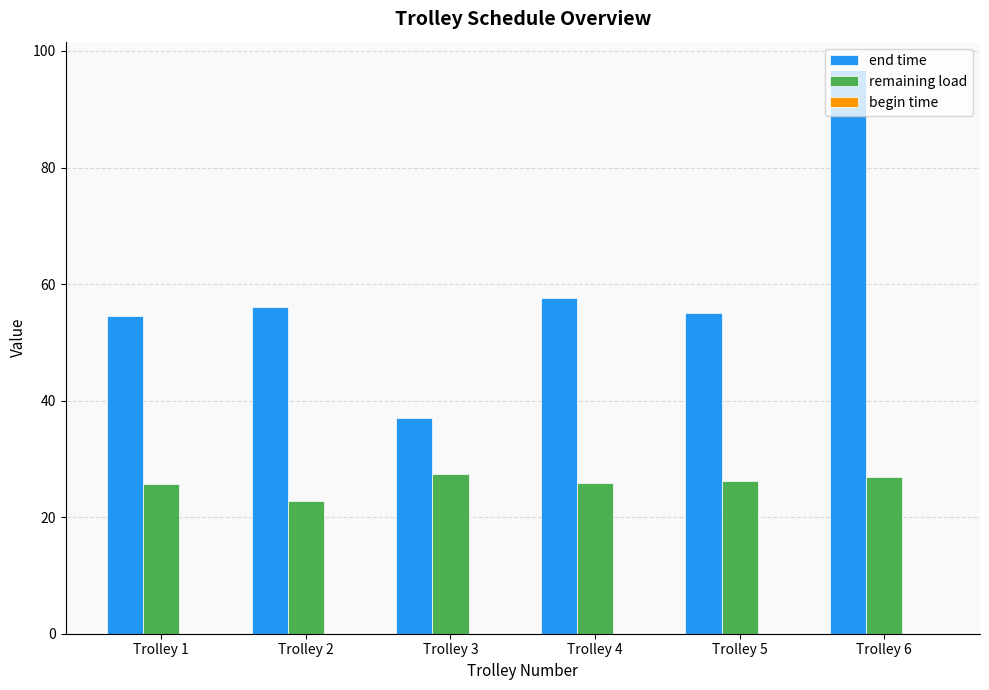

What is the difference between the end time values at Trolley 2 and Trolley 1?

1.7